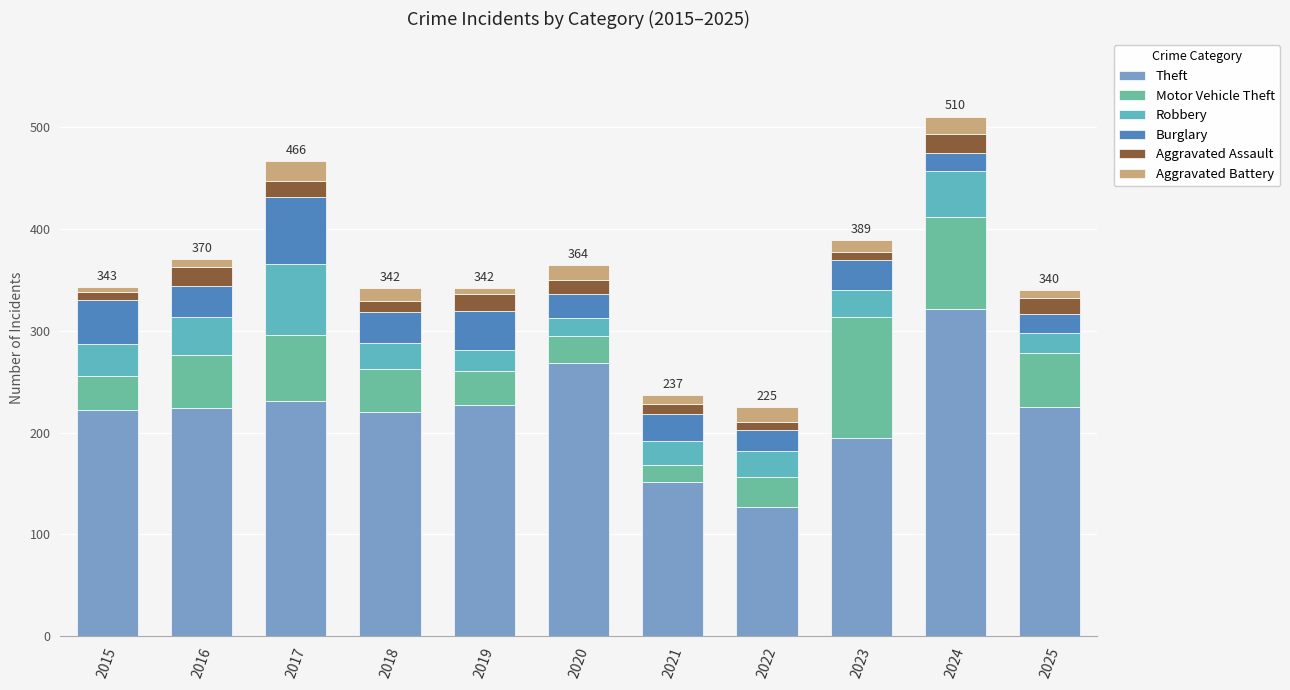

Are the bars grouped side by side (vs. stacked)?

No